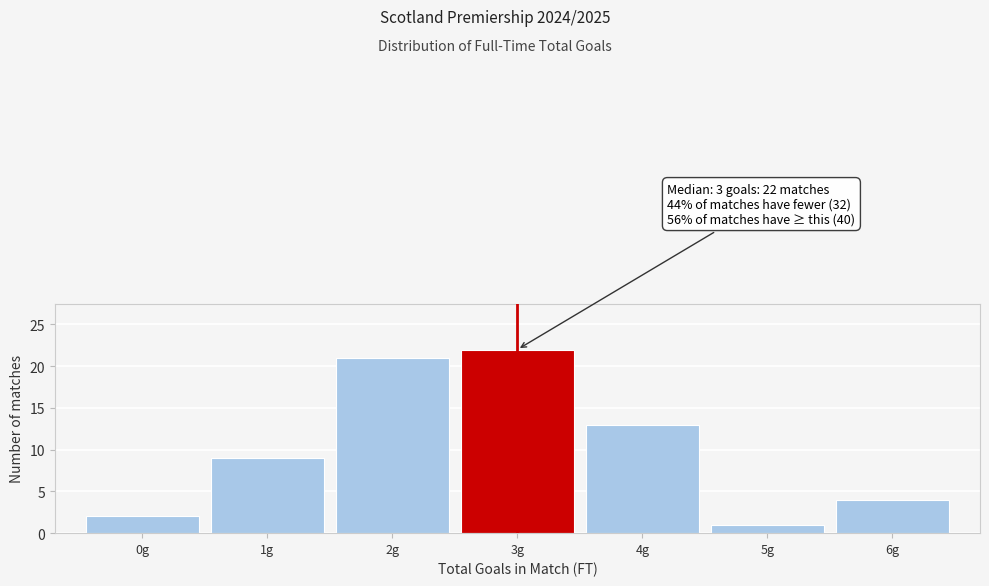

Which range on the x-axis has the tallest bar?

2.5 to 3.5